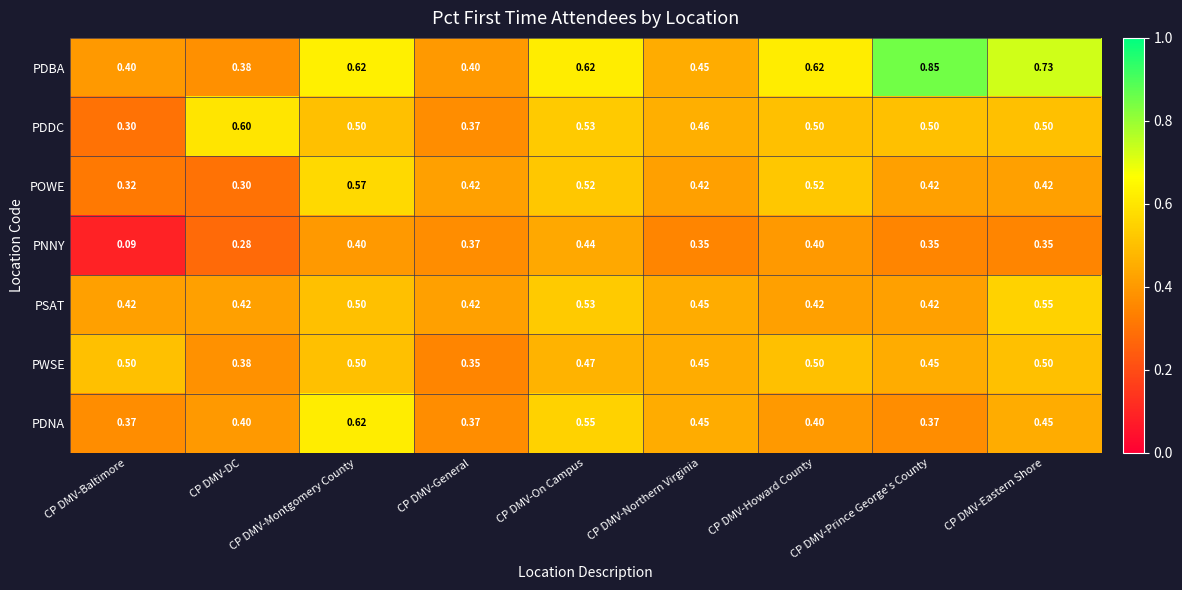

Rank the series at CP DMV-Baltimore from lowest to highest value.

PNNY, PDDC, POWE, PDNA, PDBA, PSAT, PWSE